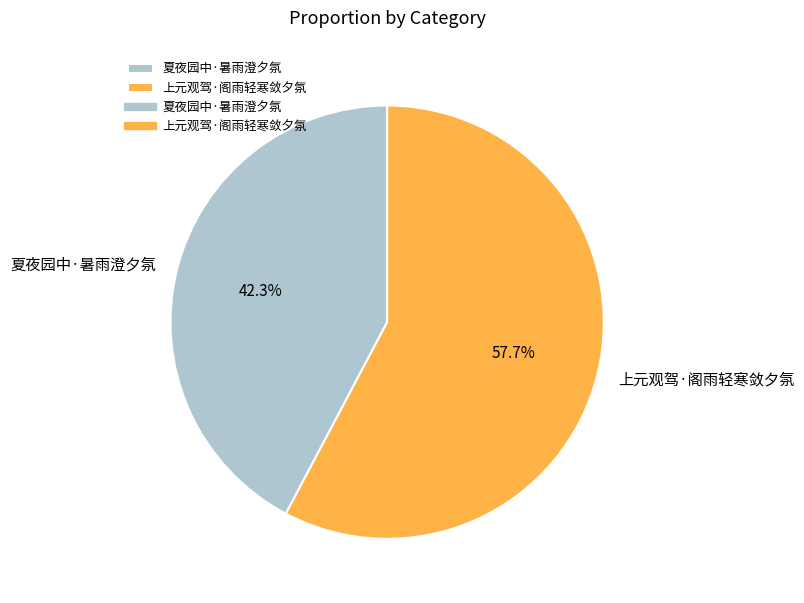

What portion of the pie excludes 上元观驾·阁雨轻寒敛夕氛?

42.3%